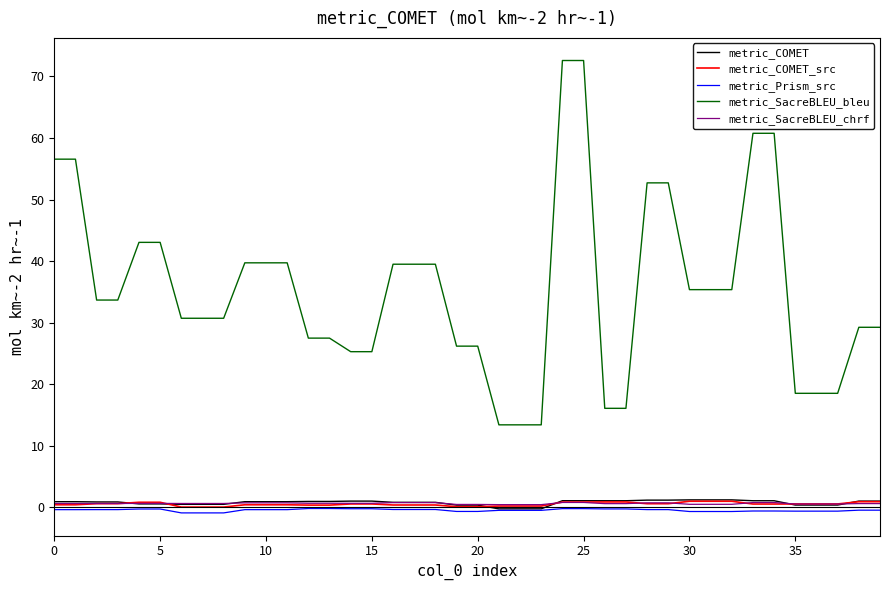

True or false: metric_SacreBLEU_bleu and metric_Prism_src cross at least once.

False